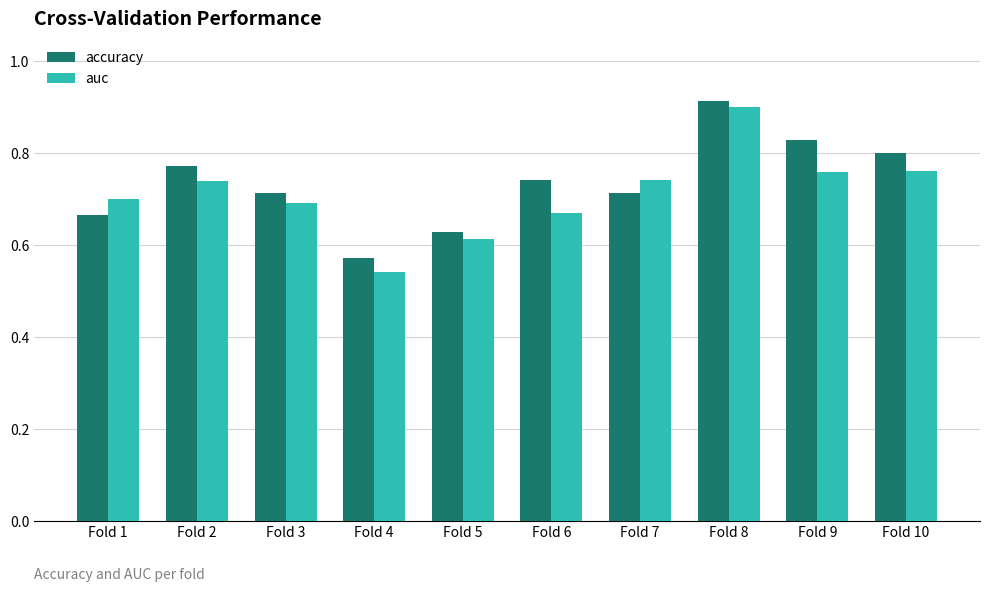

Which category has the highest value in the accuracy series?

Fold 8